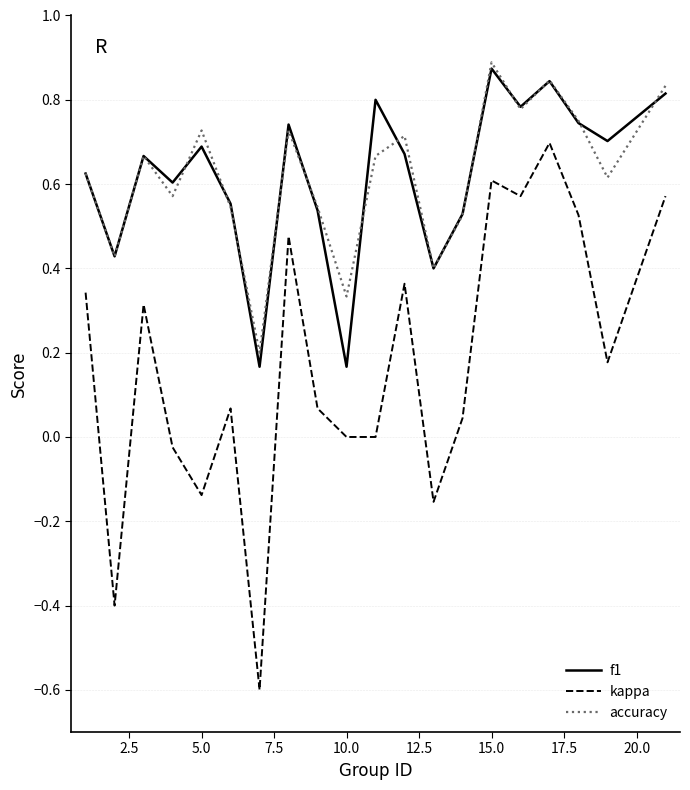

What is the lowest value of the kappa series?

-0.6